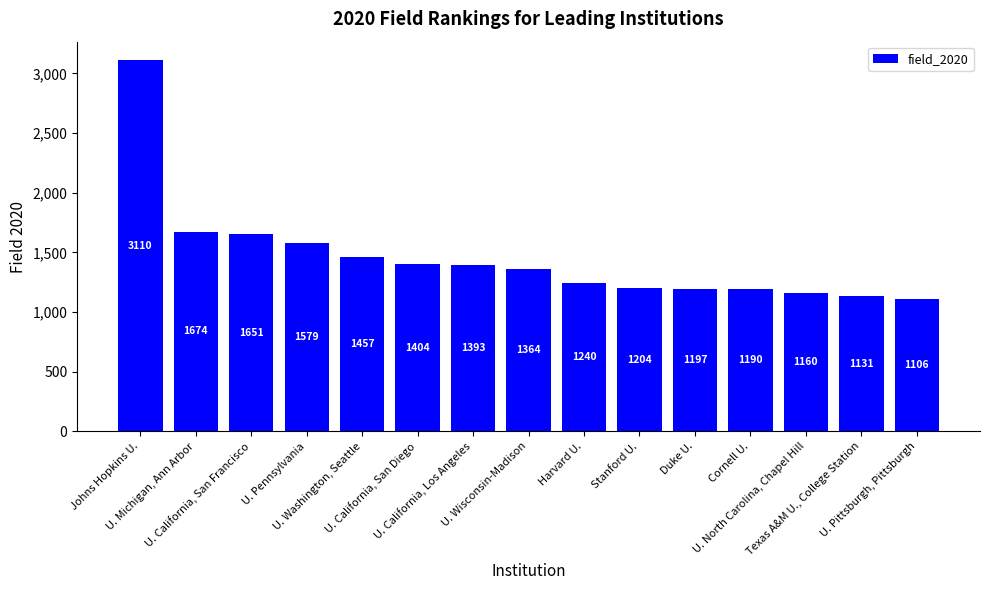

What is the label of the 15th bar from the right?

Johns Hopkins U.